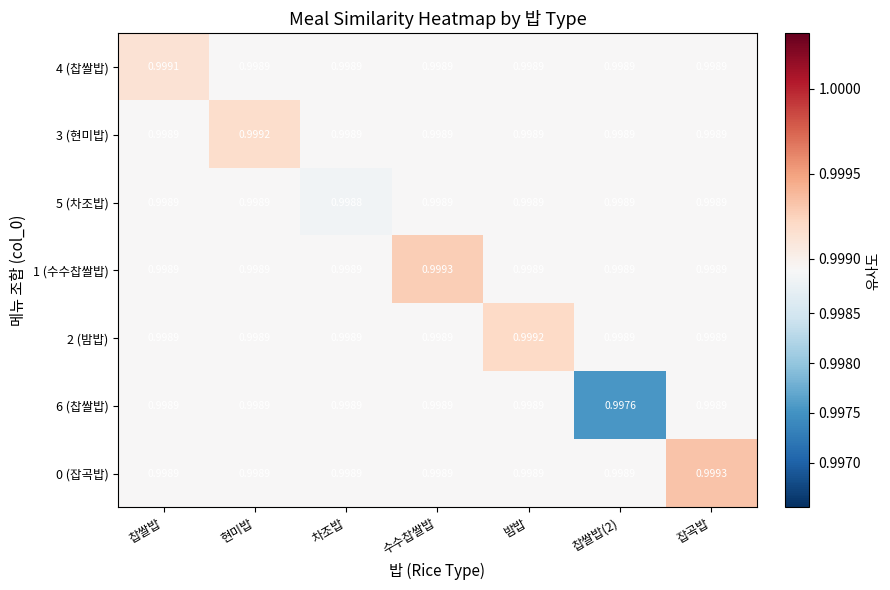

Which category has the highest value in the 1 (수수찹쌀밥) series?

수수찹쌀밥